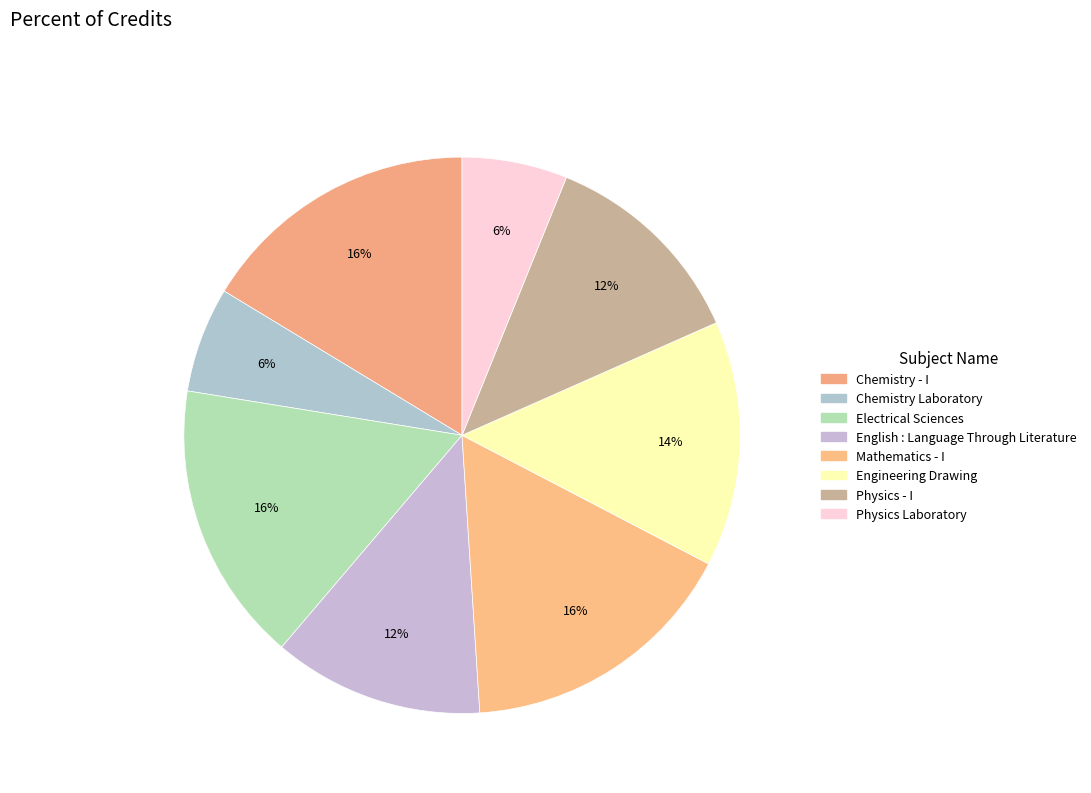

What is the largest slice in the pie chart?

Chemistry - I